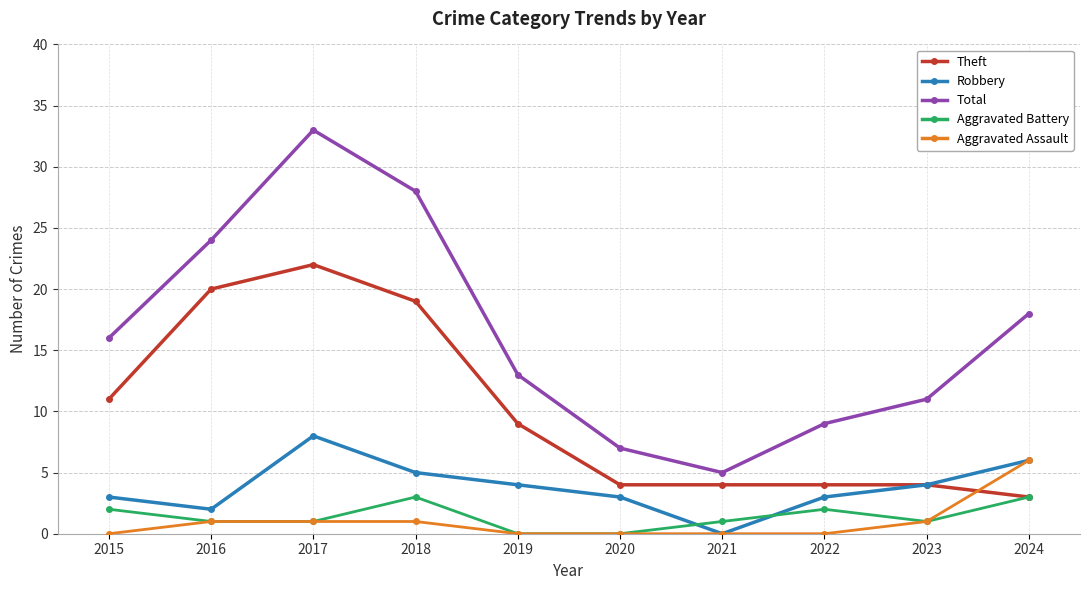

Does the chart have visible grid lines?

Yes